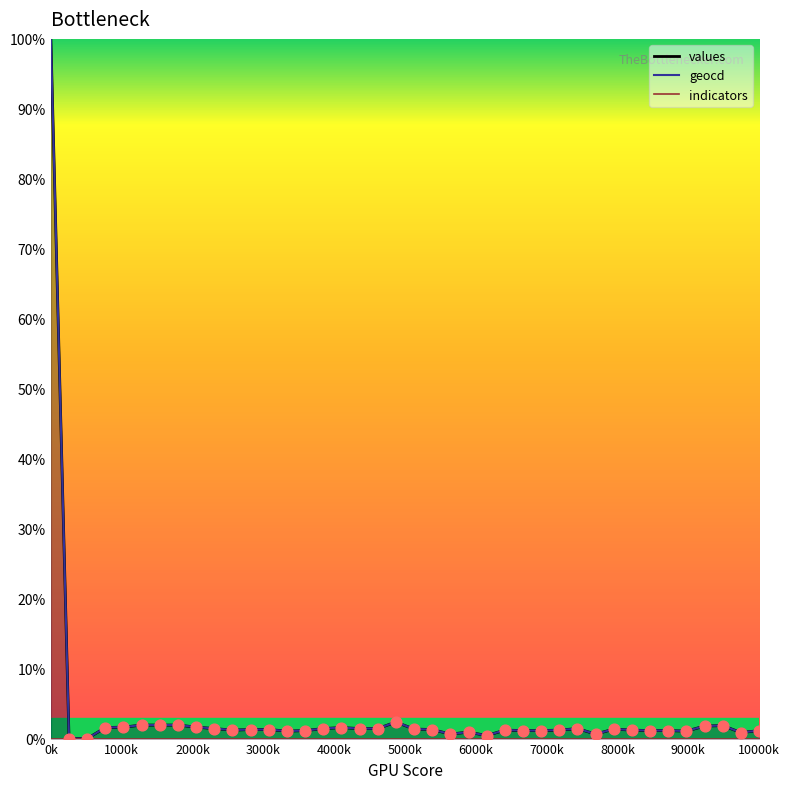

Which series has the largest total across all categories?

geocd